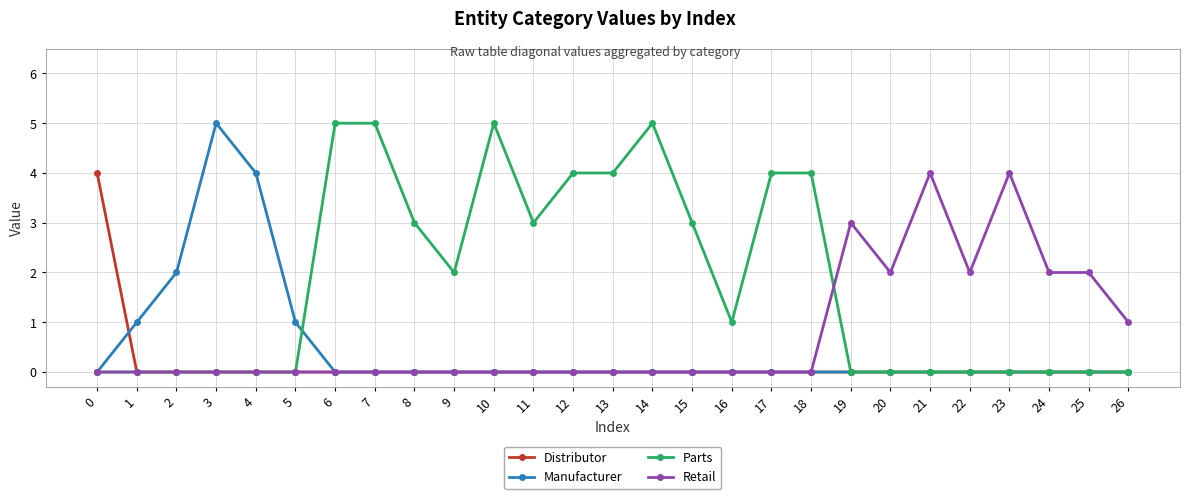

At how many categories does at least one series exceed 0?

27